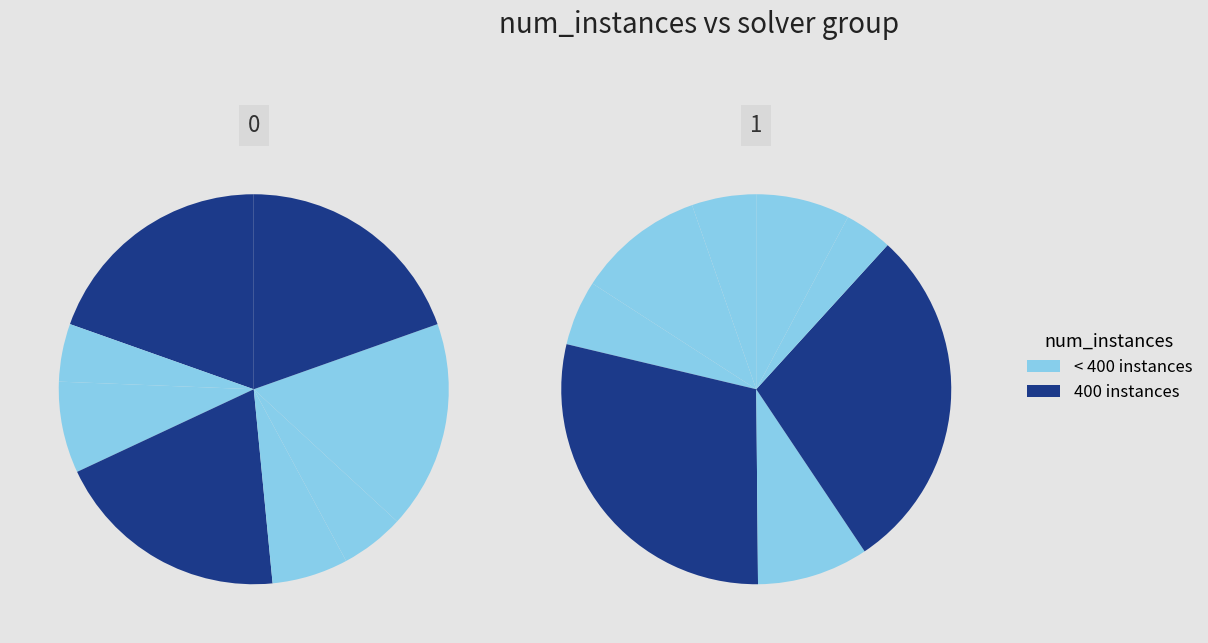

Is it true that 7 is 3% of the pie?

False